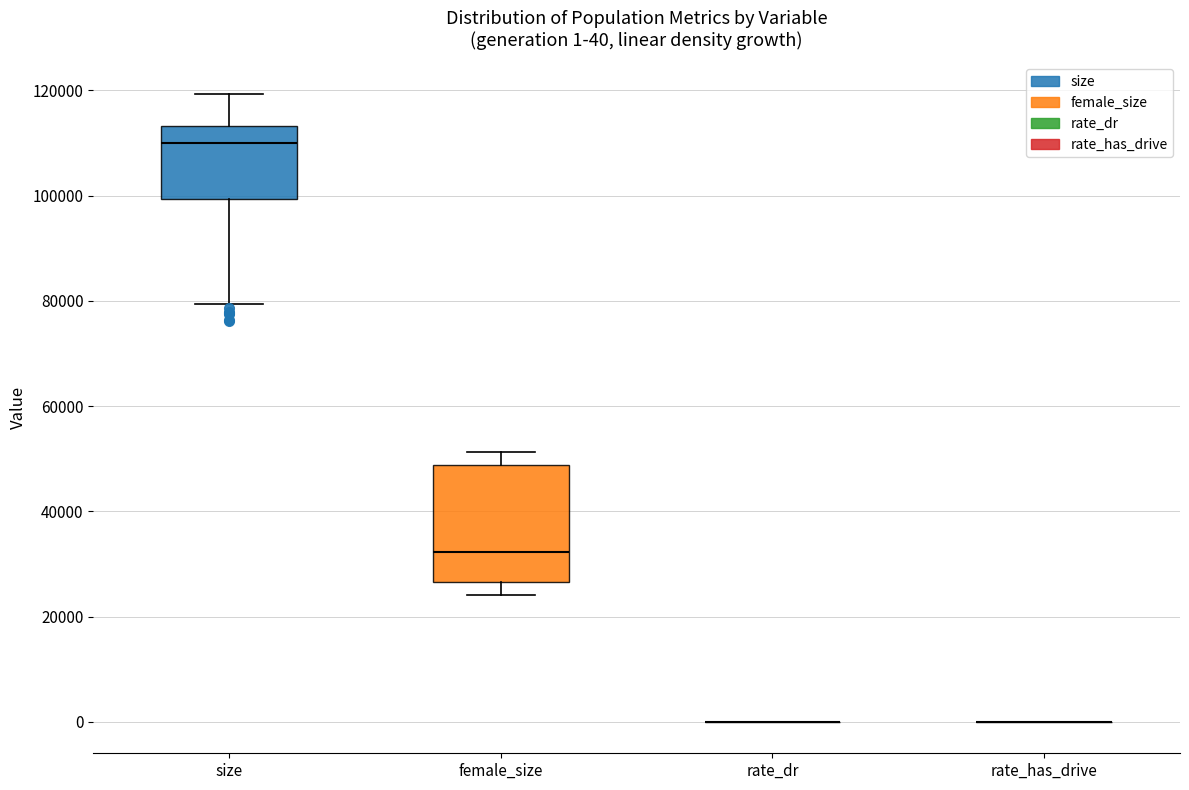

Which box is the tallest, from its lower edge to its upper edge?

female_size